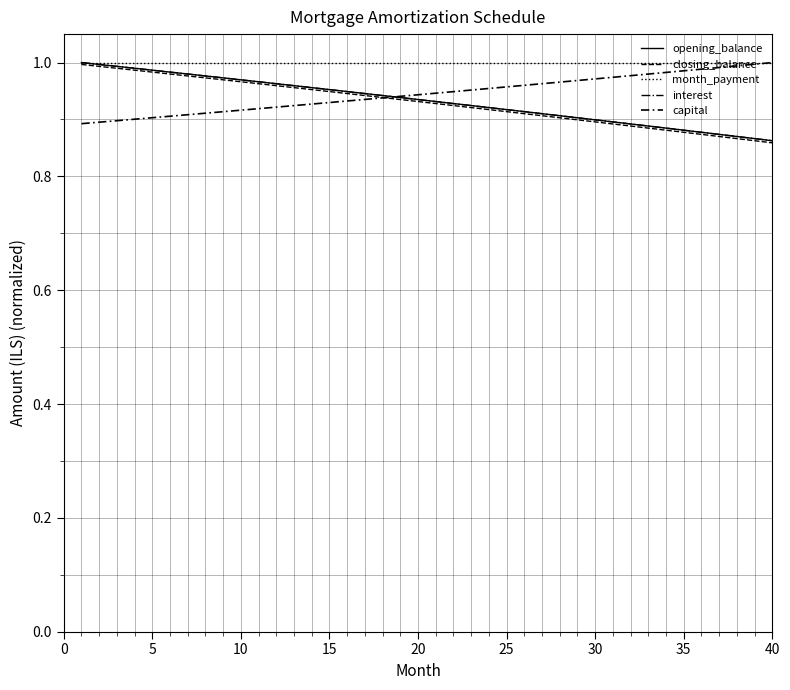

What is the average value of the closing_balance series?

0.9